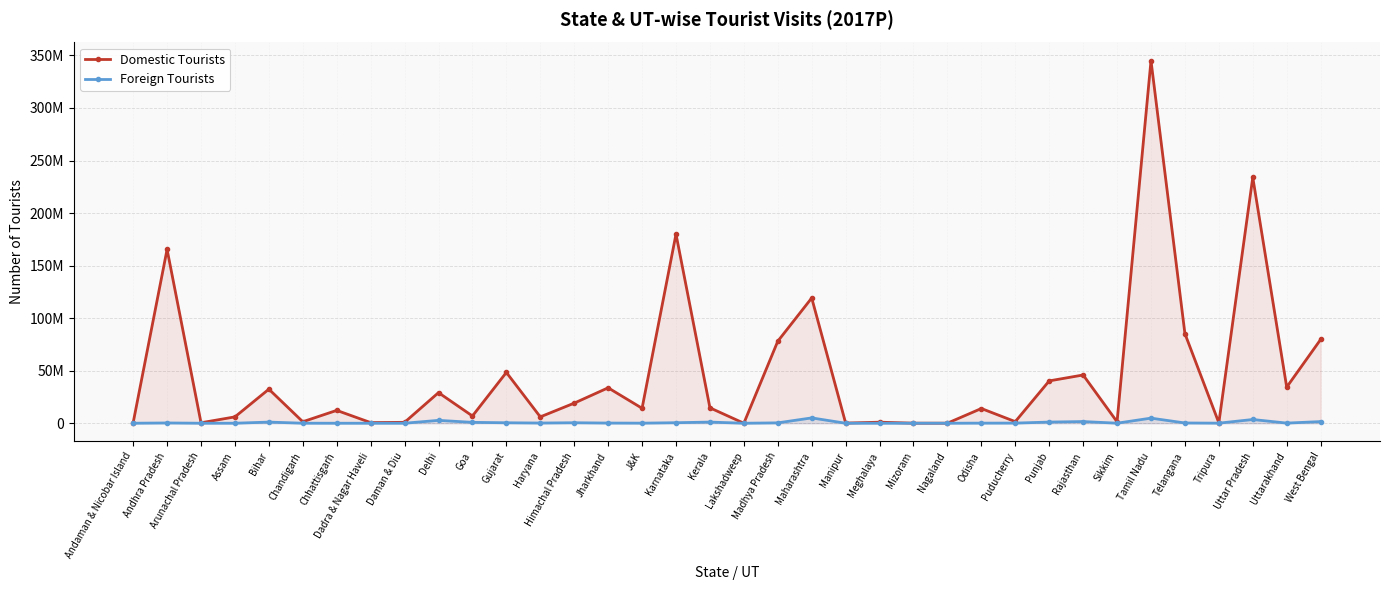

What is the difference between the Foreign Tourists values at Meghalaya and Rajasthan?

1597912